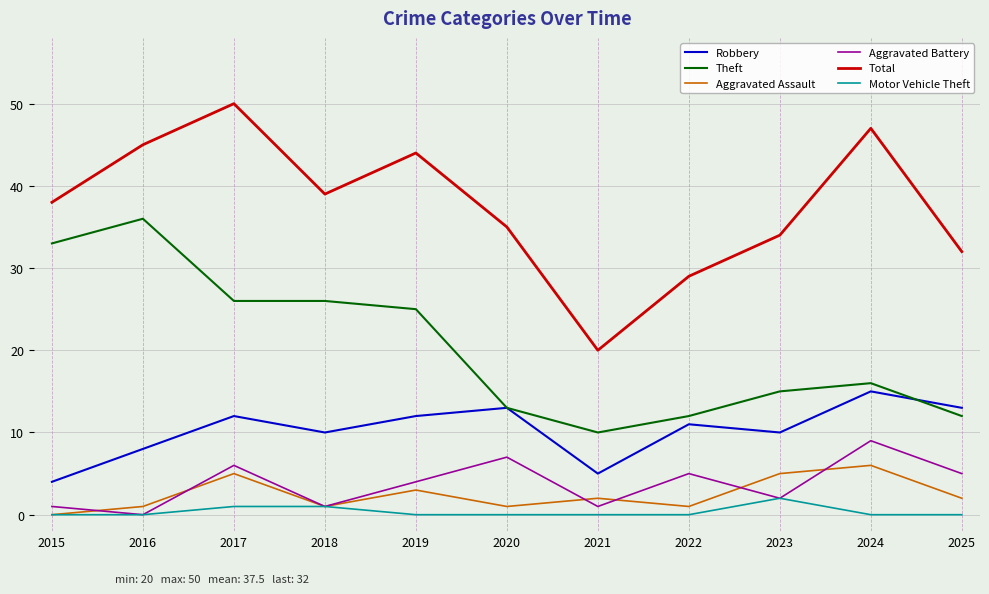

How many lines are shown in the chart?

6